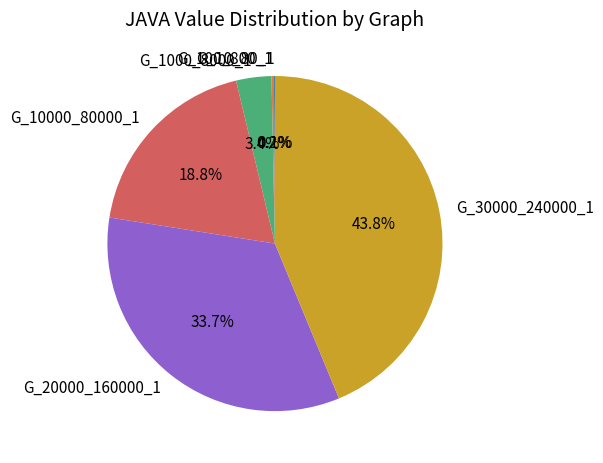

Which has a higher value, G_30000_240000_1 or G_10000_80000_1?

G_30000_240000_1